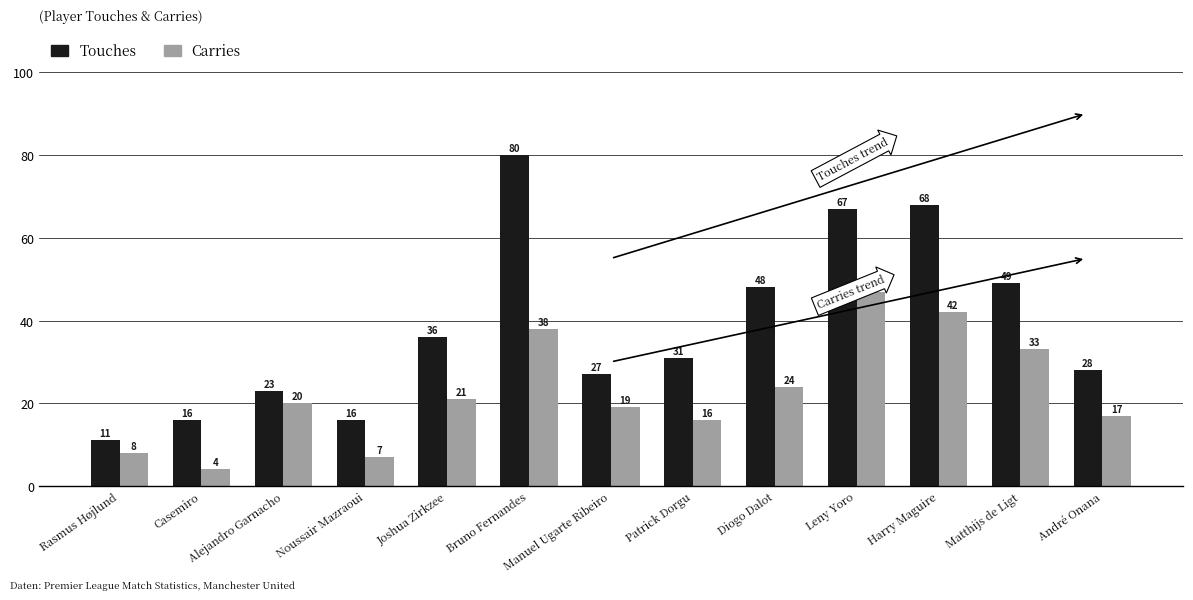

What is the label of the 6th bar from the right?

Patrick Dorgu